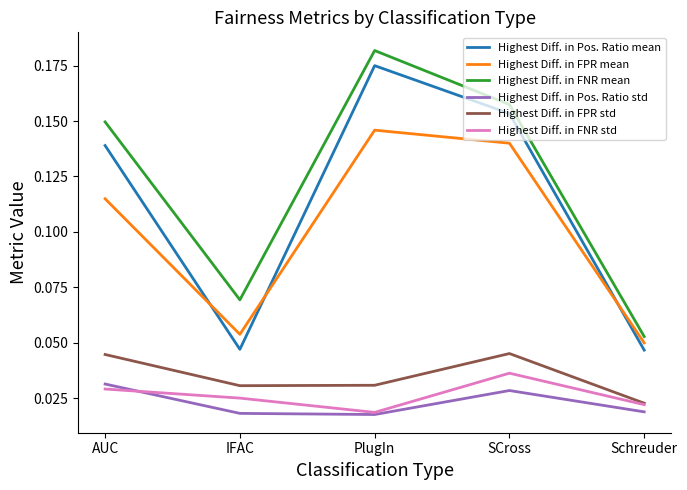

Where is the first local maximum for Highest Diff. in Pos. Ratio mean?

PlugIn